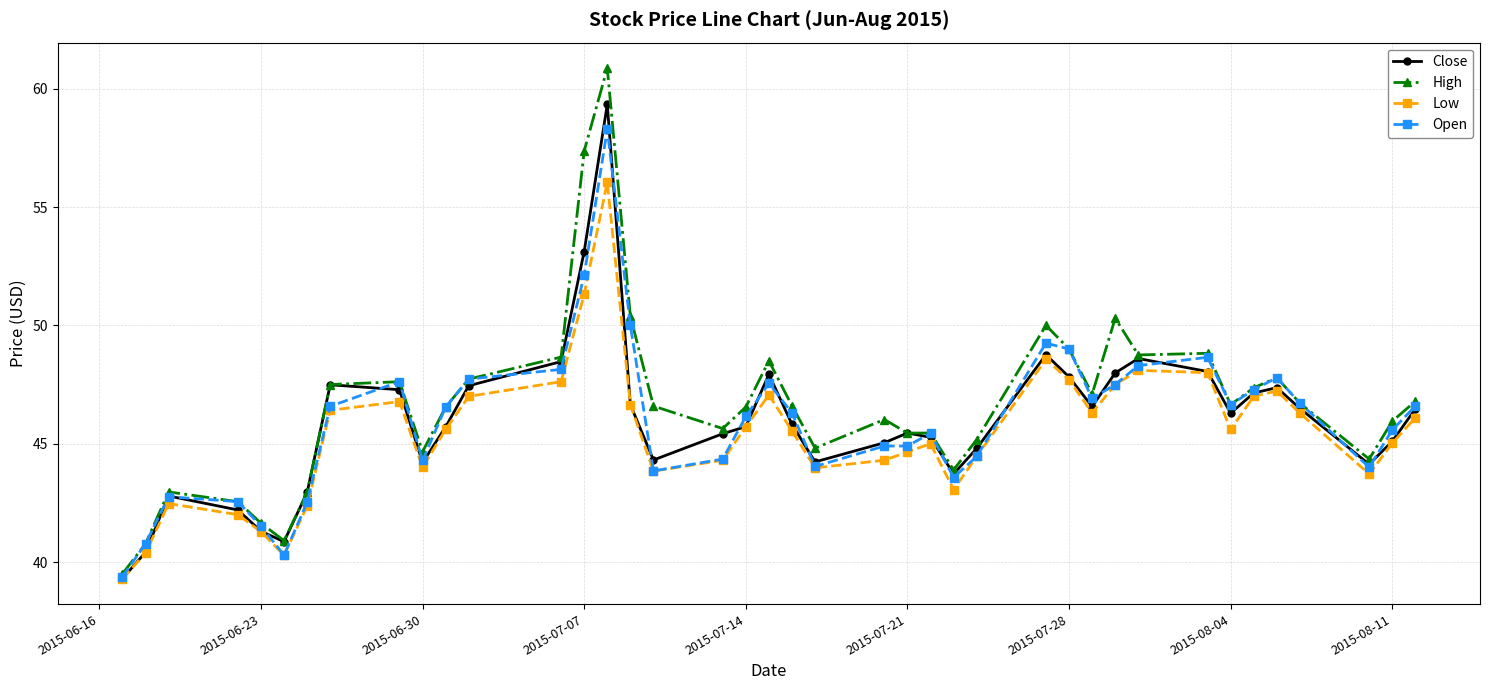

What is the average value of the Low series?

45.5